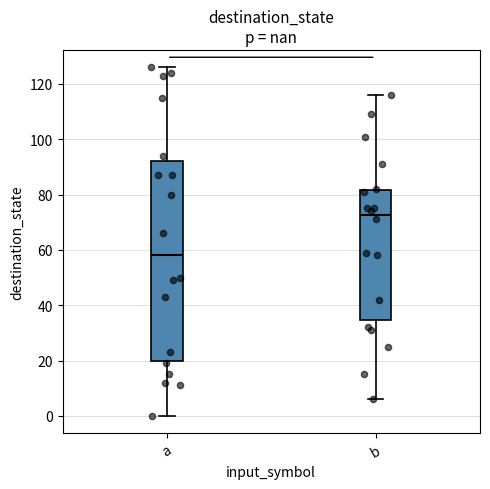

Reading left to right, read every box against the y-axis: the position of its median line, the range the box covers, and the ends of its whiskers. The values are not printed on the chart, so give them approximately, as read against the axis.

a: median 58, box 20 to 92, whiskers 0 to 126
b: median 72, box 34 to 82, whiskers 6 to 116